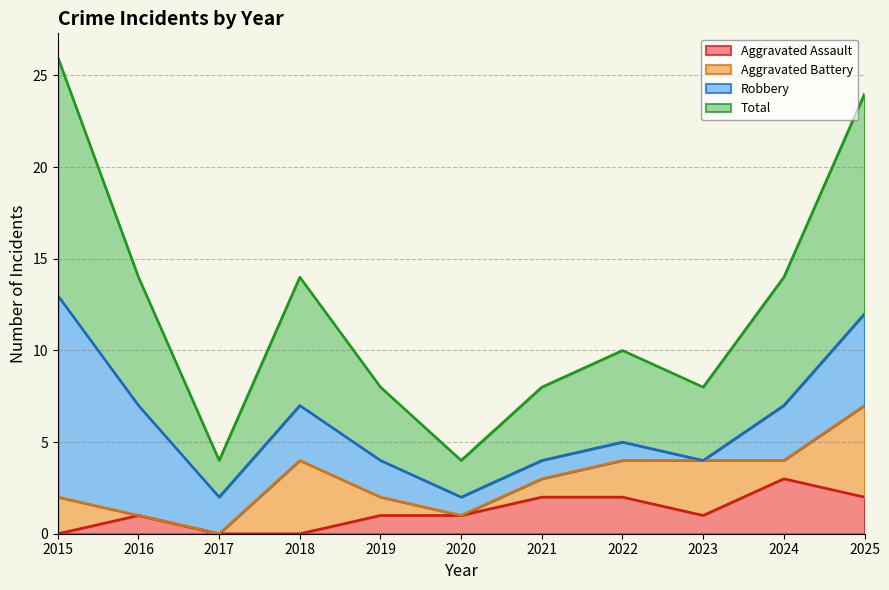

What is the difference between the highest and lowest values at 2025?

10